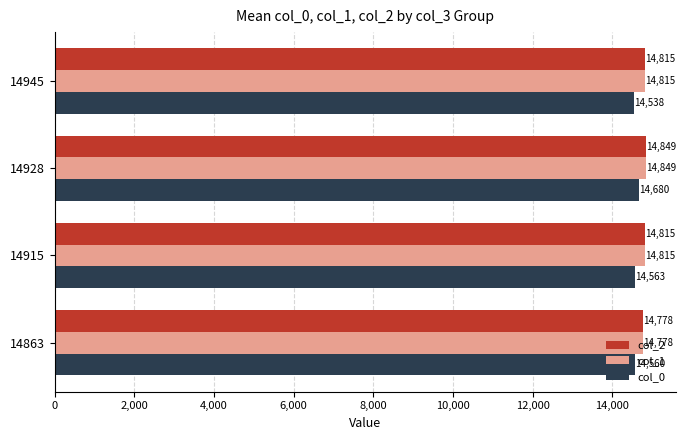

What is the sum of all col_0 values?

58341.8